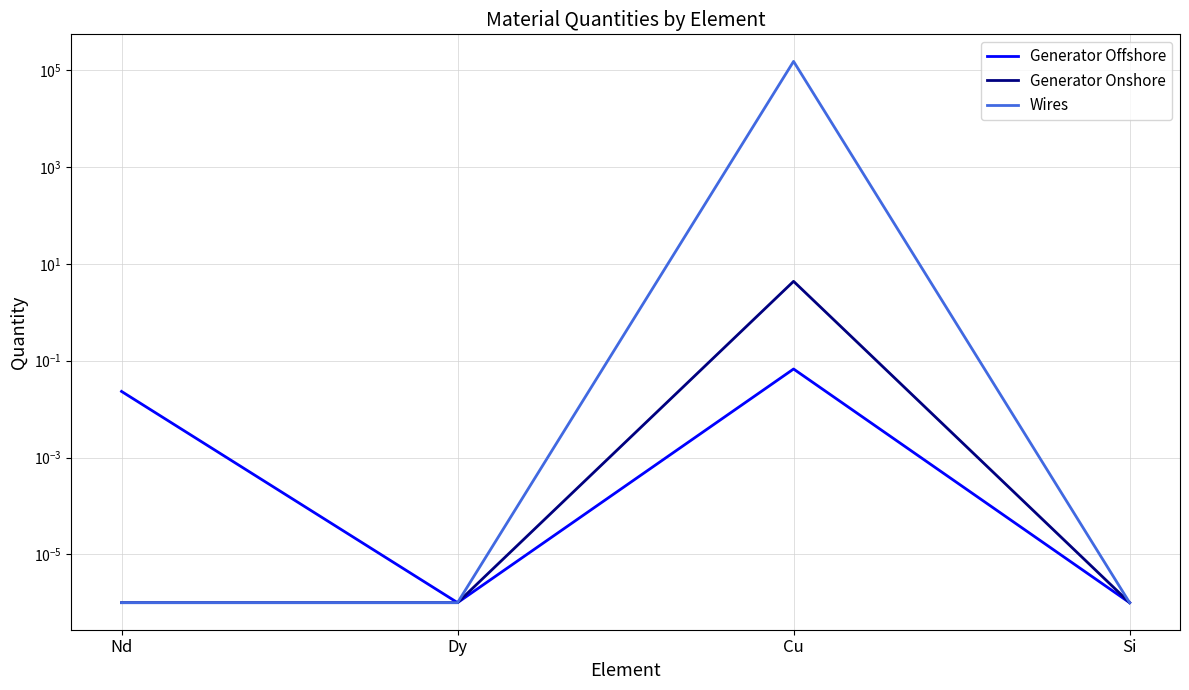

Rank the series at Dy from highest to lowest value.

Generator Offshore, Generator Onshore, Wires